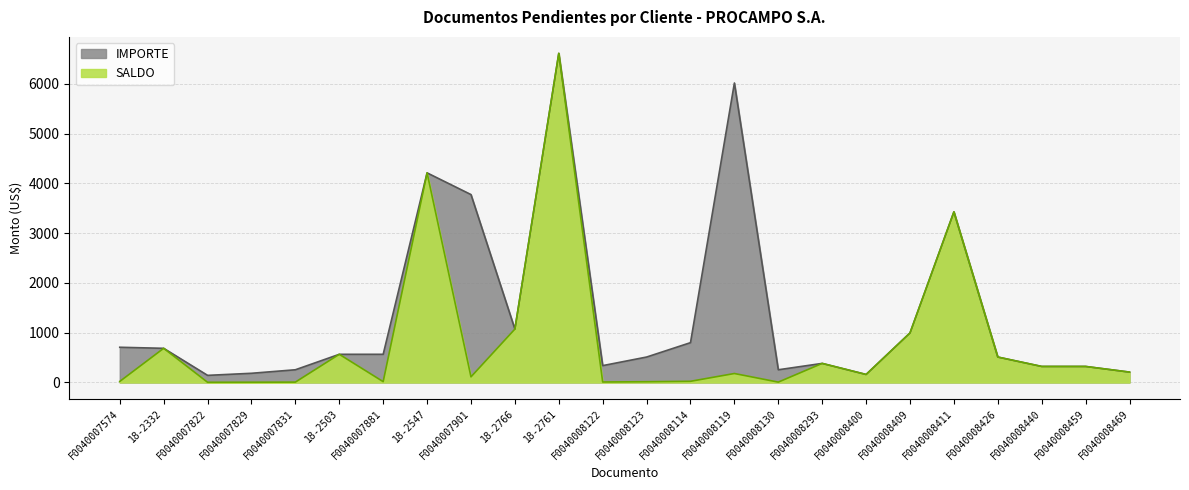

Which series has the widest spread of values?

SALDO